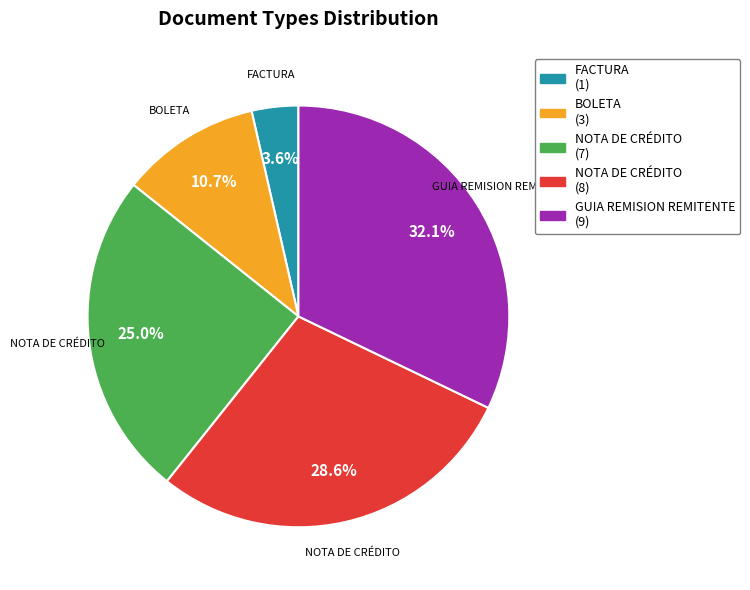

Is there any slice that represents more than half of the pie?

No